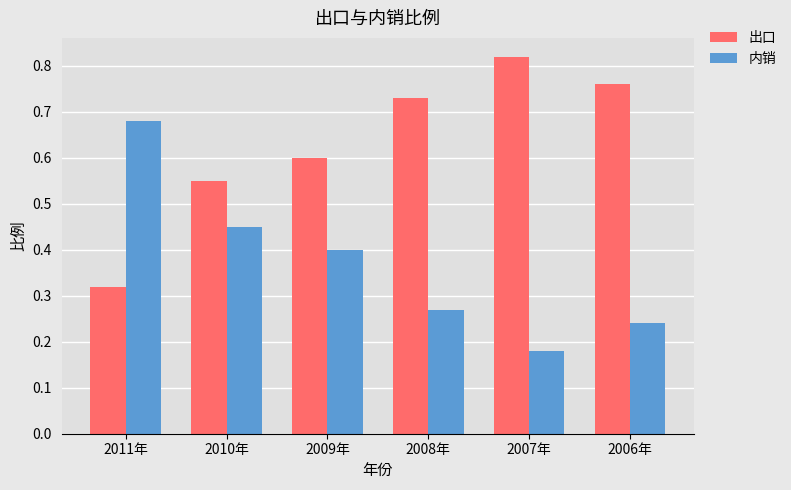

At how many categories does at least one series exceed 0?

6